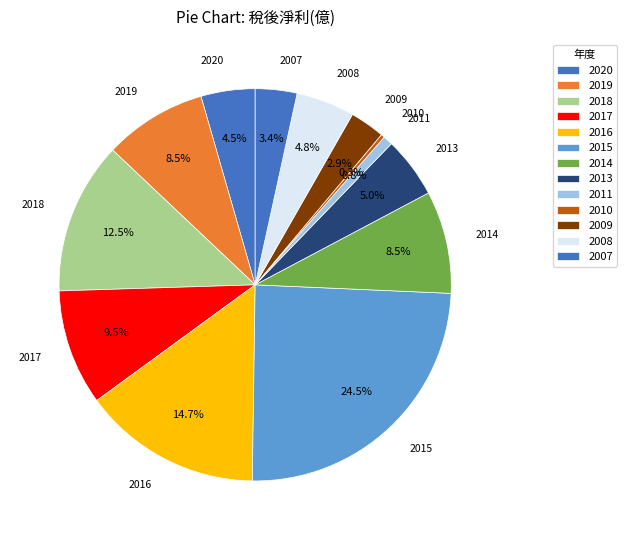

What percentage is NOT represented by 2020?

95.5%